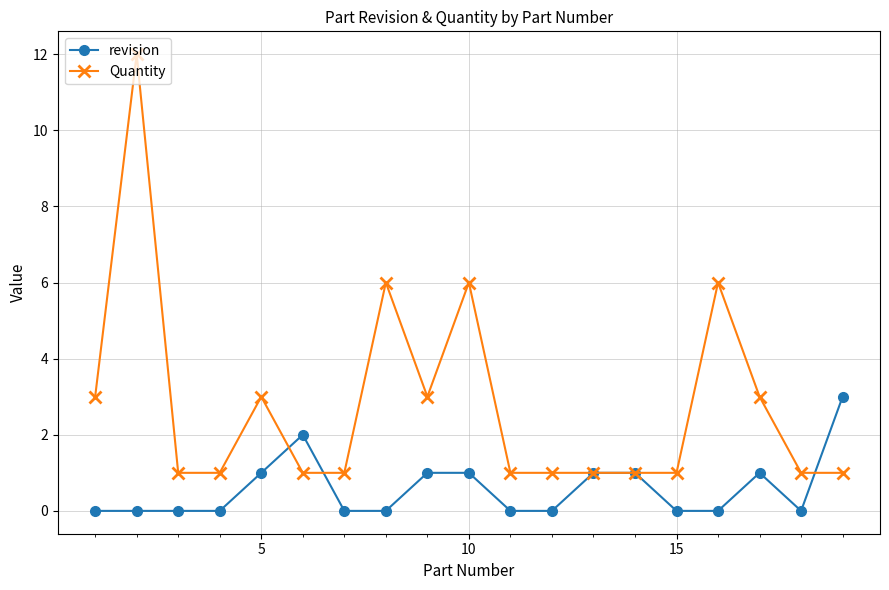

How many distinct data groups are displayed?

2